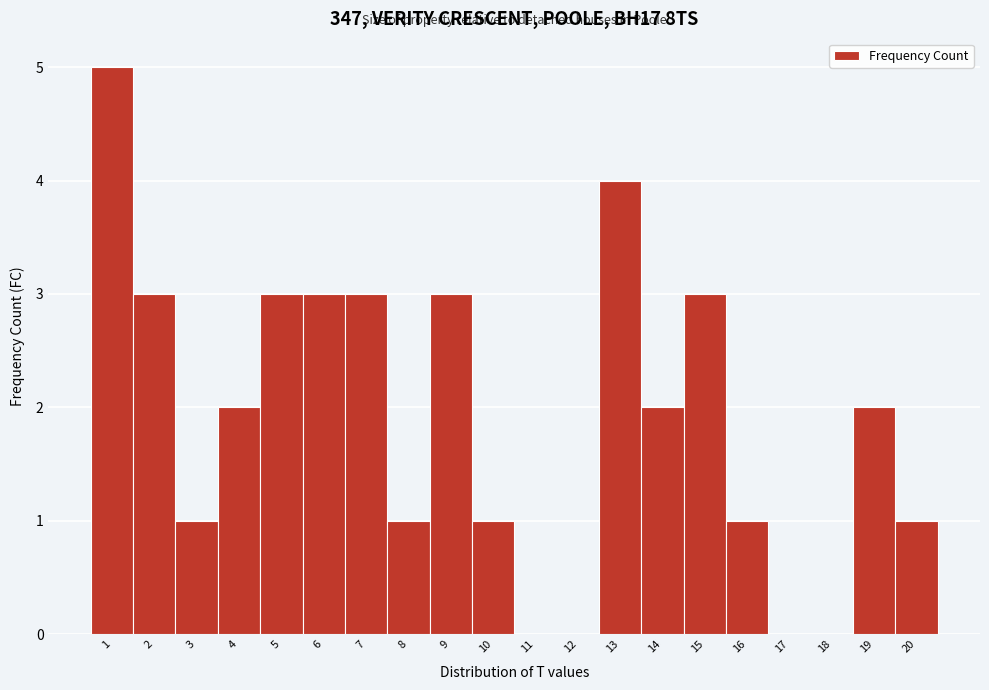

How tall is the bar that spans 4.5 to 5.5 on the x-axis? The values are not printed on the chart, so give them approximately, as read against the axis.

3